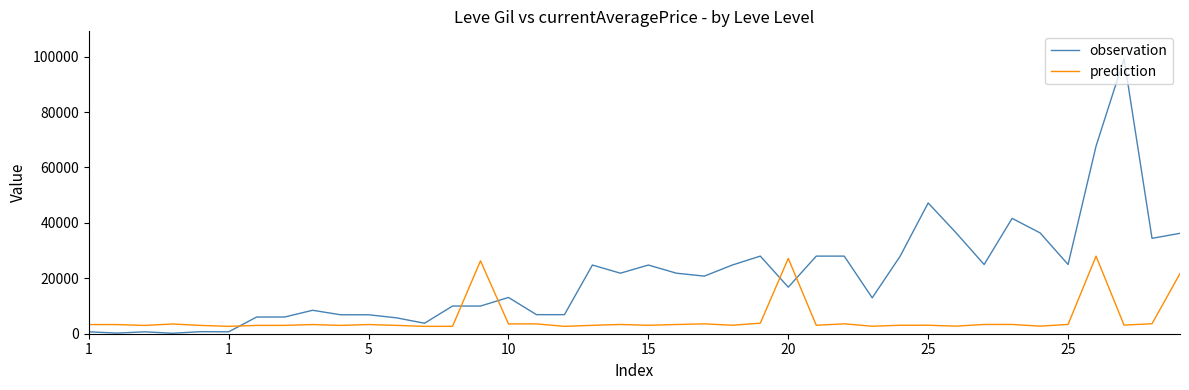

Which series ends up on top after the final intersection of observation and prediction?

observation